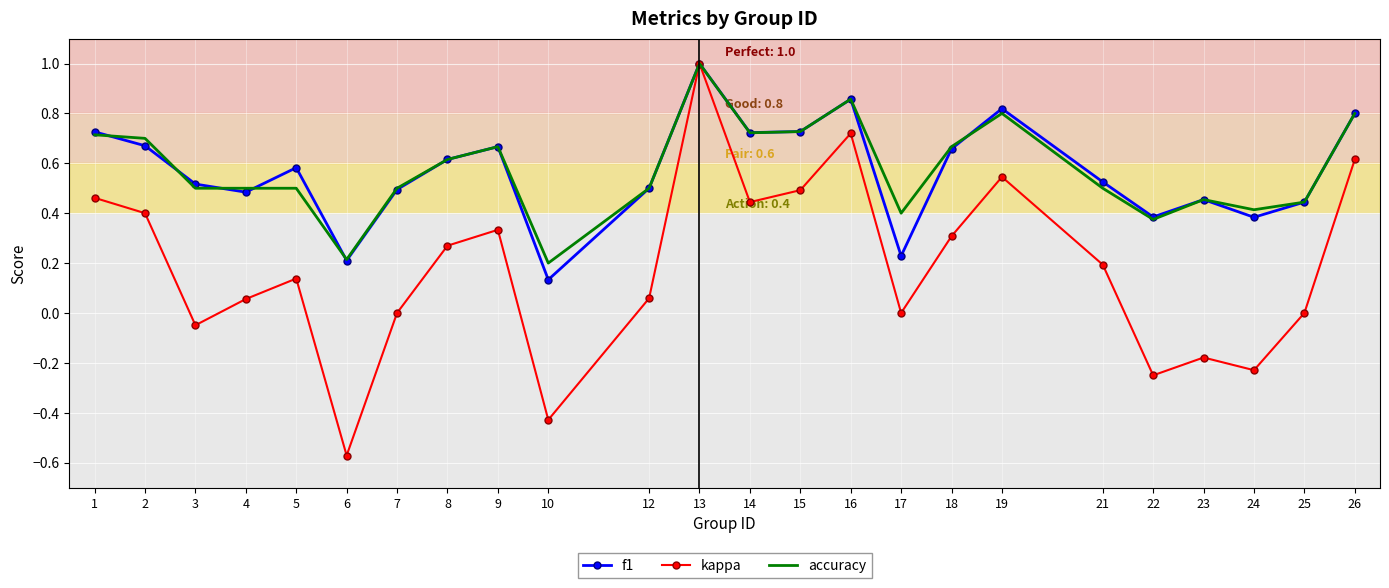

True or false: kappa has a value of 0.5 at 15.

True